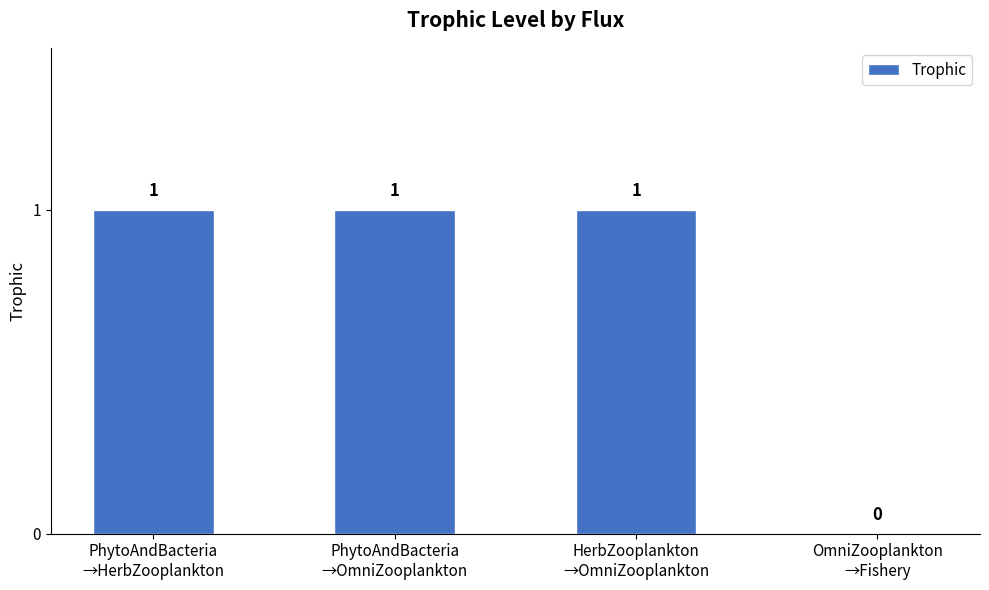

How many values are between 1 and 2?

3